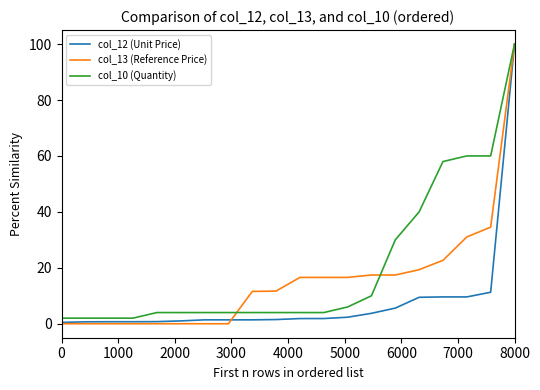

What is the highest value of the col_10 (Quantity) series?

100.0